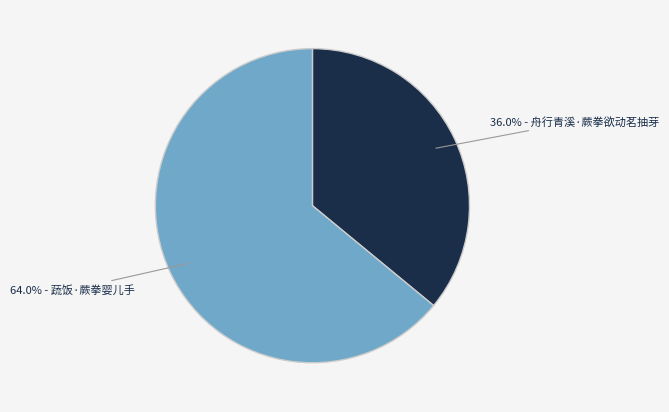

Does any single category account for the majority?

Yes